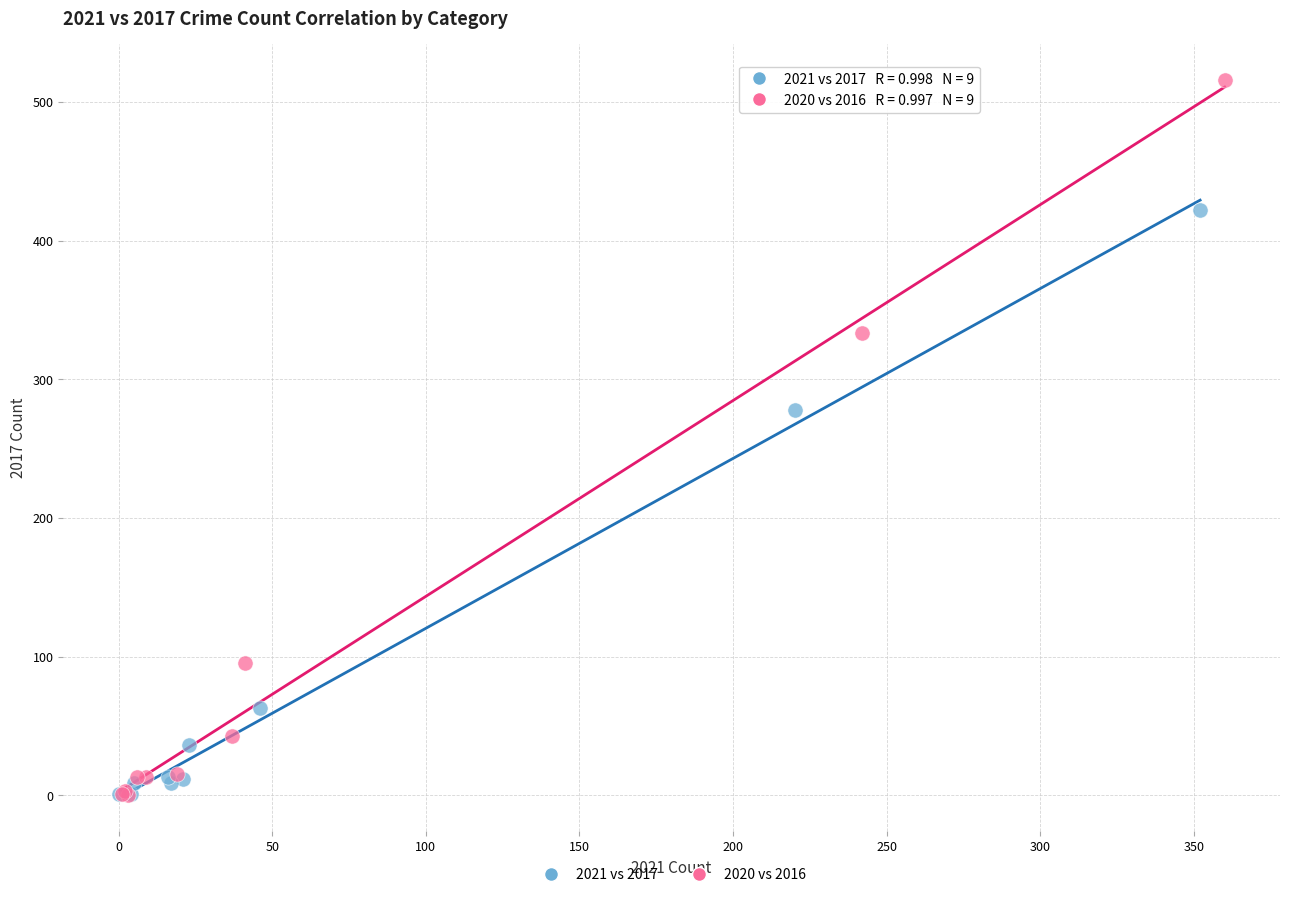

Which series has the widest spread of Y values?

2020 vs 2016